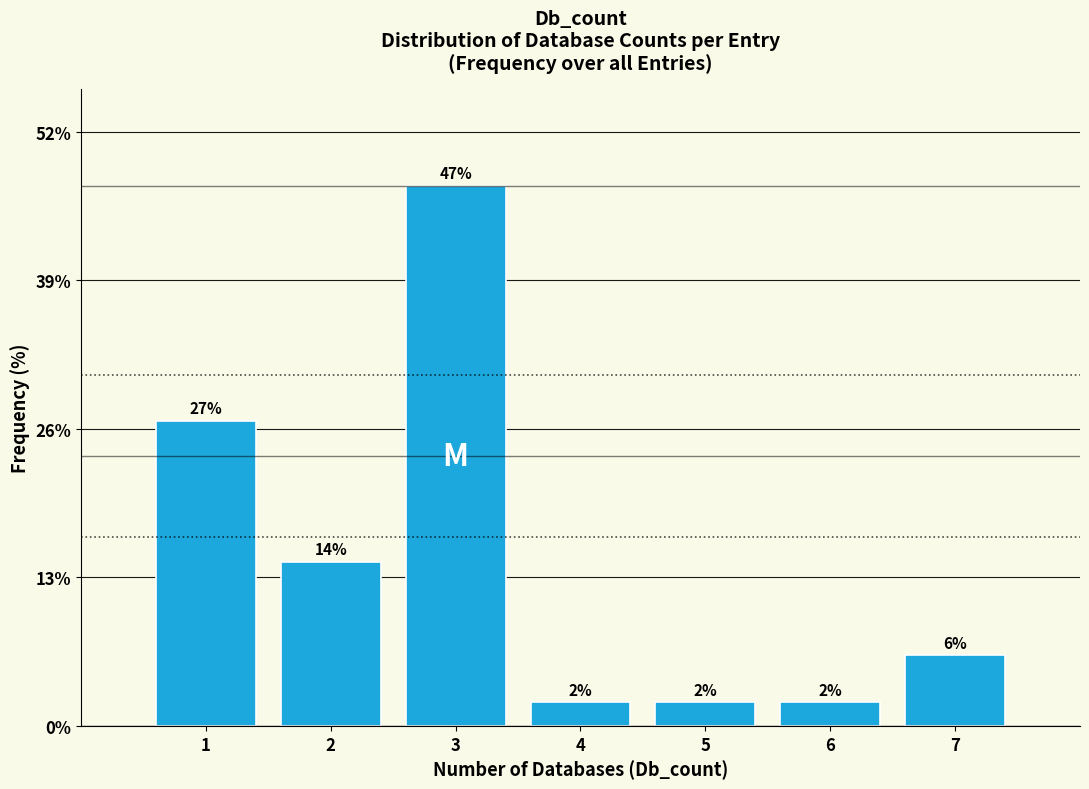

Between 2 and 3, which is larger?

3